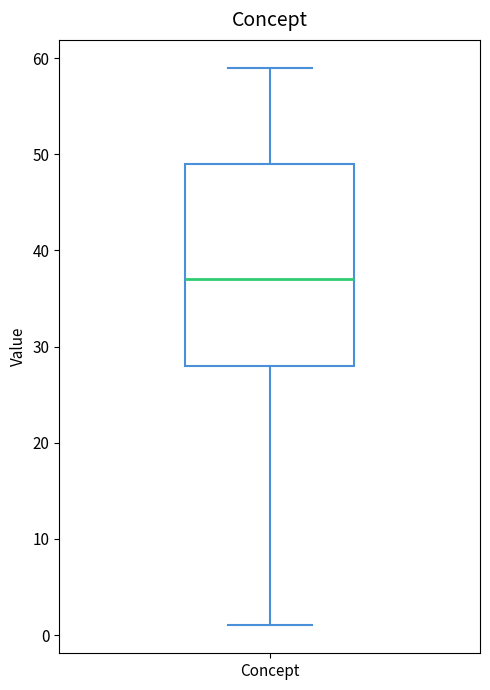

Read this box plot against the y-axis: the position of the median line, the range covered by the box, and the ends of both whiskers. The values are not printed on the chart, so give them approximately, as read against the axis.

median 37, box 28 to 49, whiskers 1 to 59